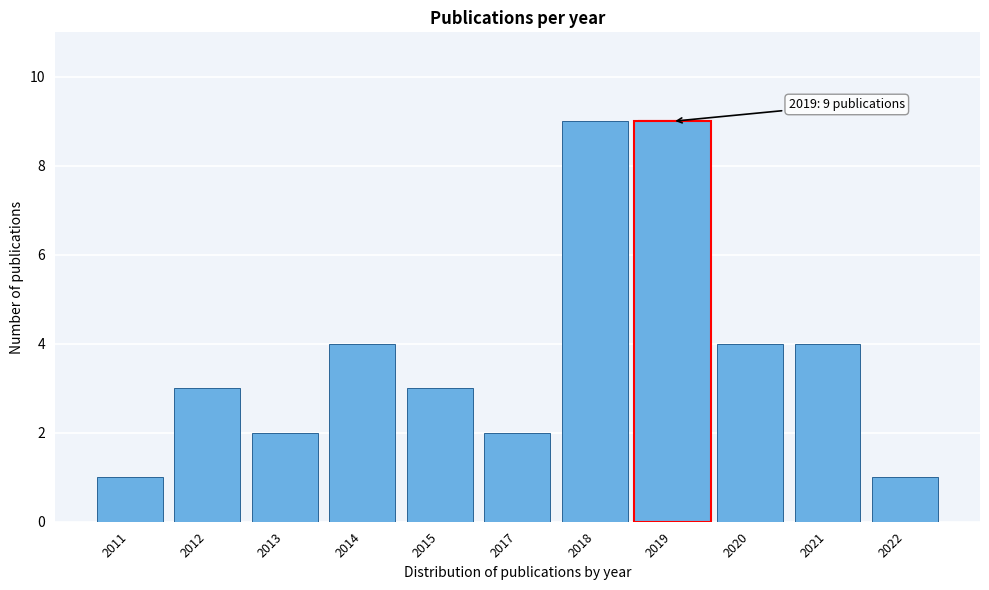

Reading left to right, transcribe all the data shown in this chart.

1	3	2	4	3	2	9	9	4	4	1